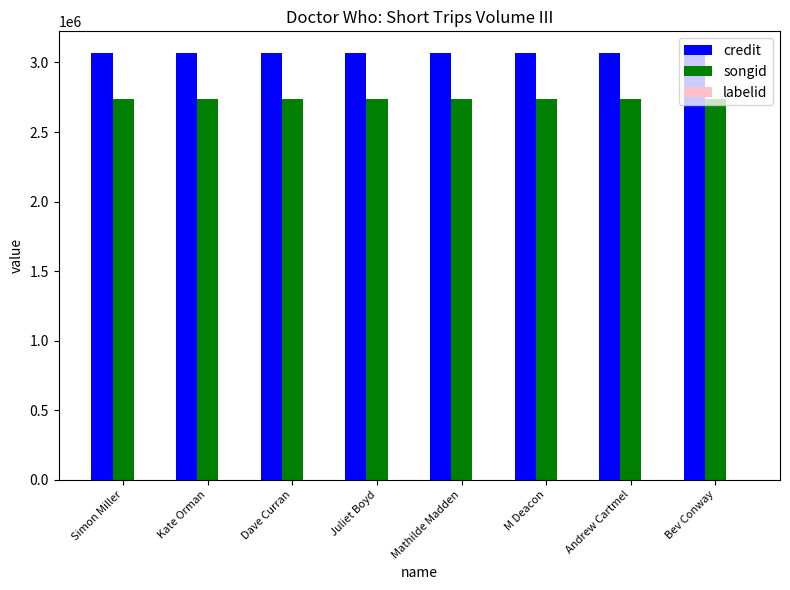

What is the maximum value for credit?

3070048